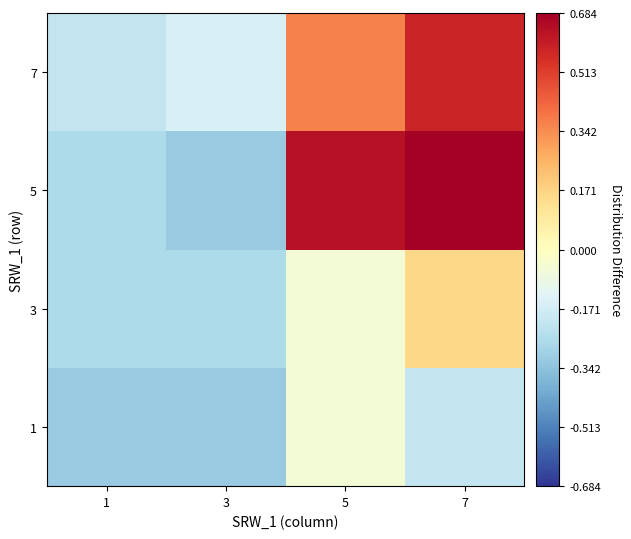

What is the difference between the highest and lowest values at 1?

0.1